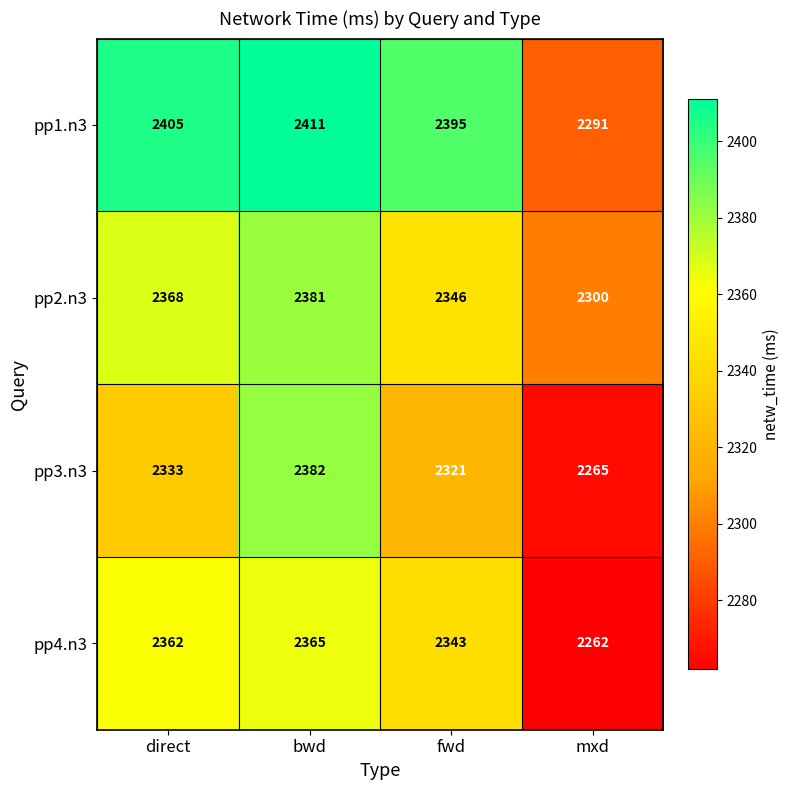

Which series changed the most between bwd and mxd?

pp1.n3